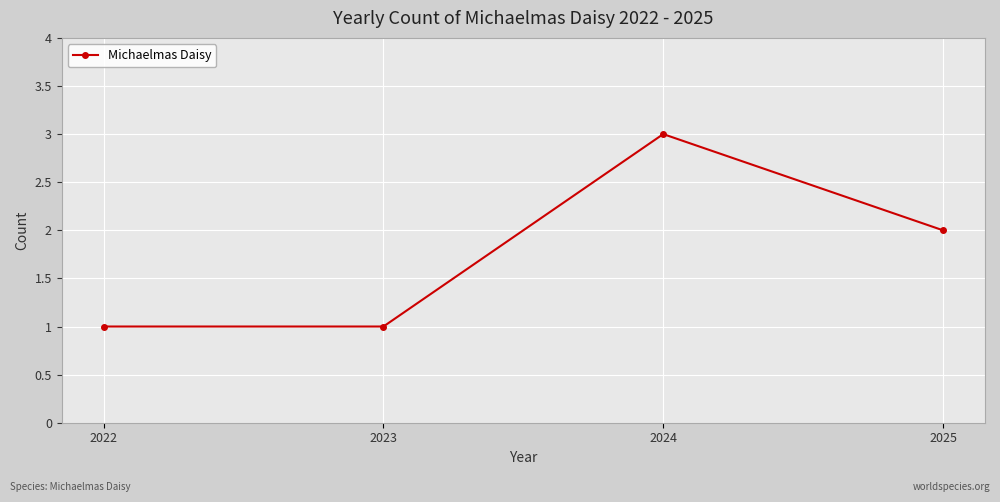

Read the value at 2024.

3